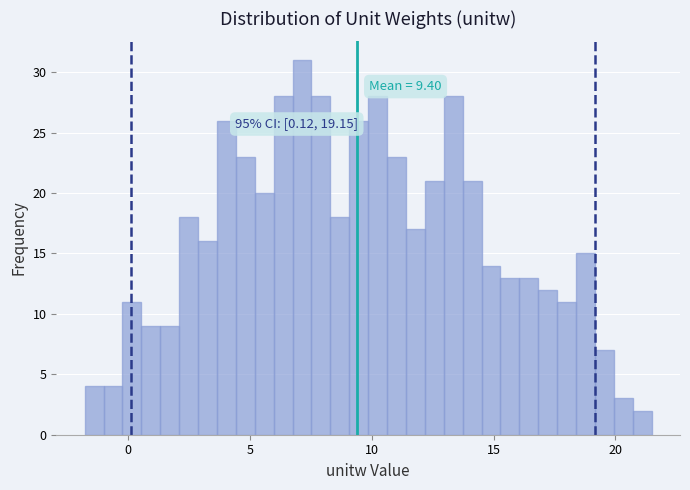

Read against the x-axis, roughly where is the centre of the tallest bar?

7.0